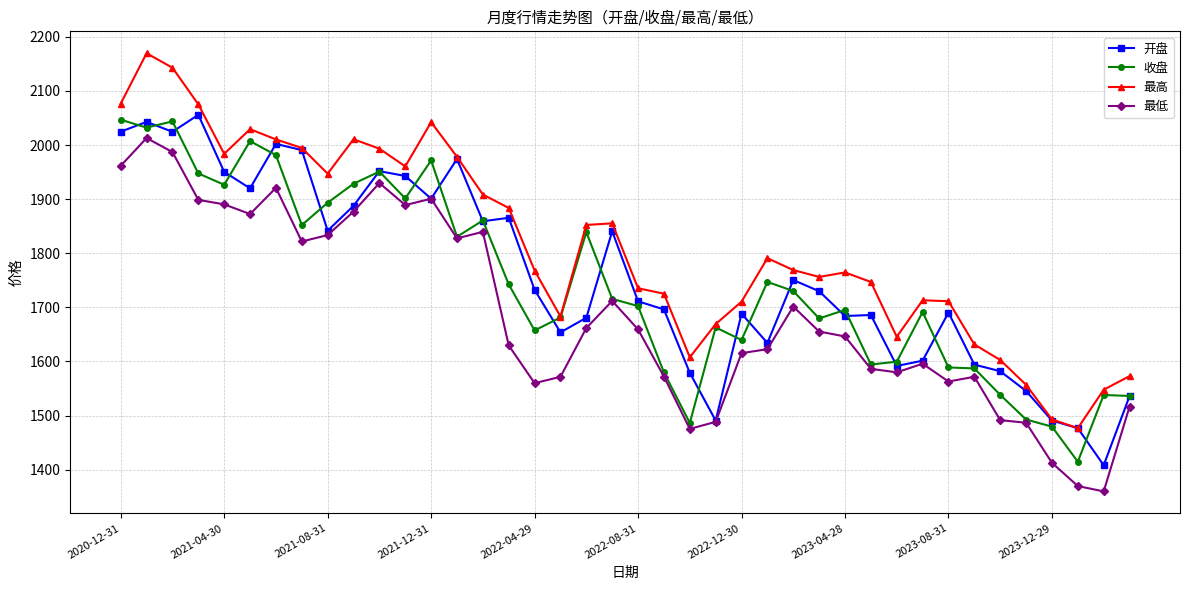

True or false: 最低 and 最高 cross at least once.

False